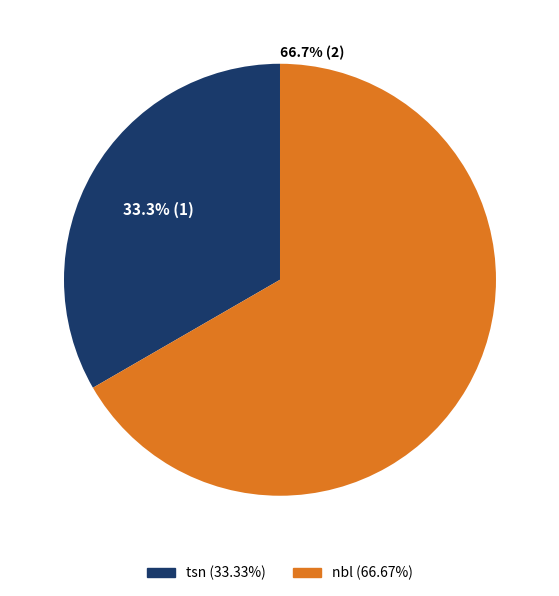

Count the number of slices in the pie.

2